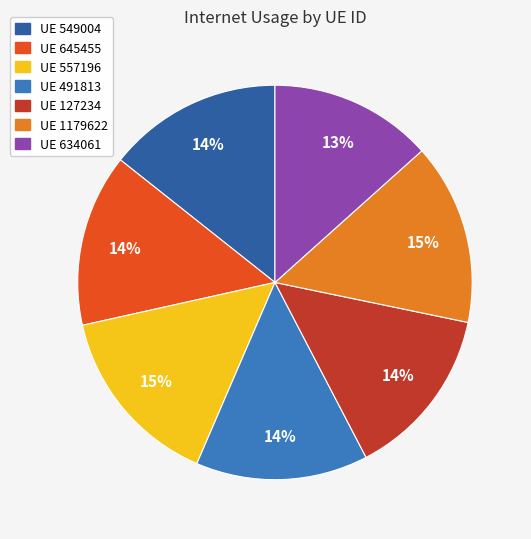

The UE 634061 slice represents 2% of the pie. True or false?

False